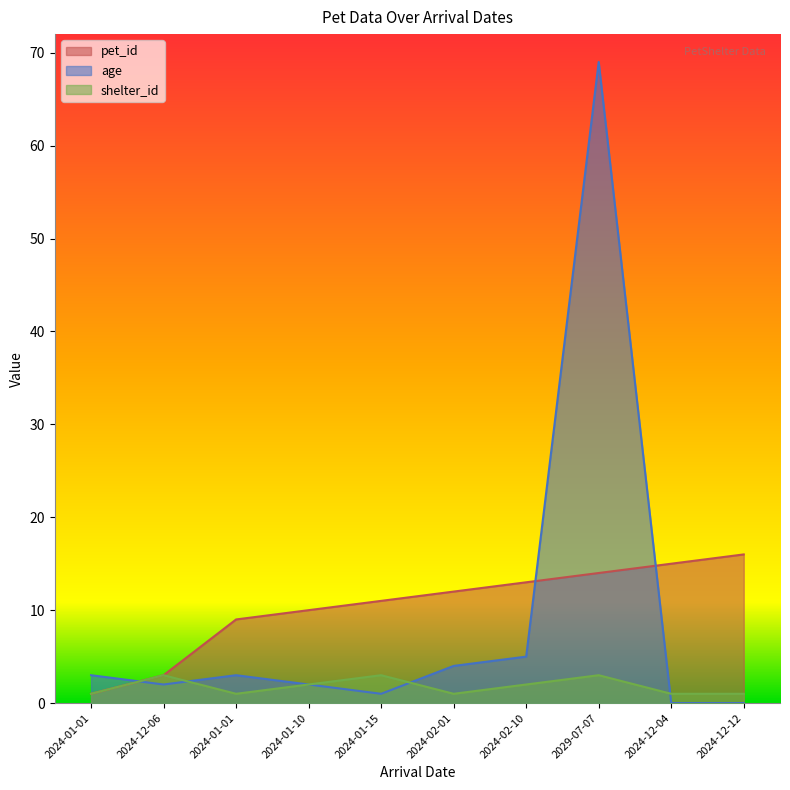

True or false: pet_id and shelter_id cross at least once.

False